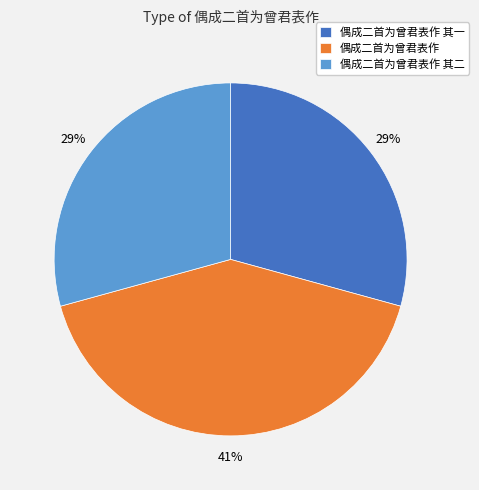

Combined, do 偶成二首为曾君表作 其一 and 偶成二首为曾君表作 其二 account for over 50%?

Yes